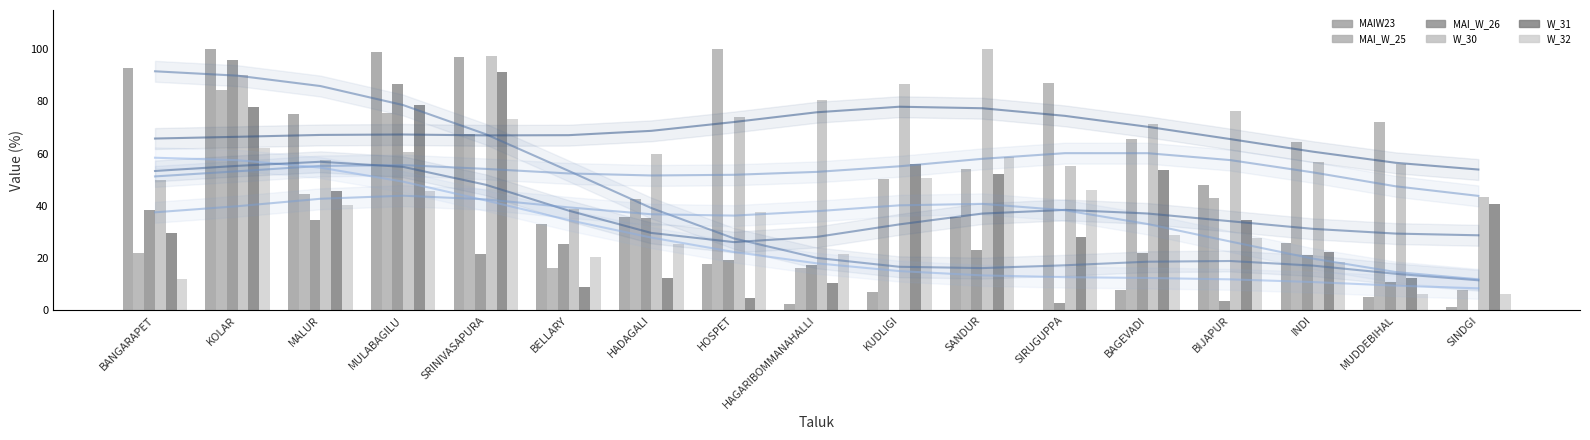

How many data points does each series have?

17